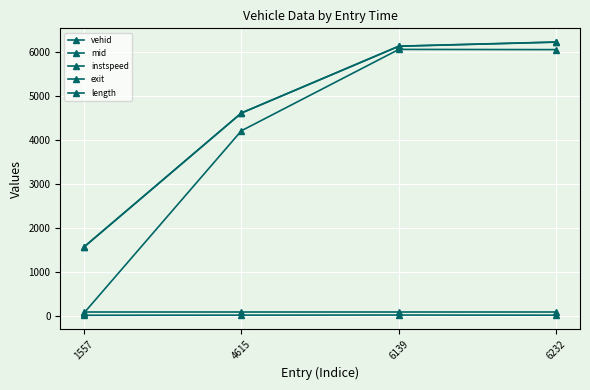

At which label does vehid first exceed 6065?

6139